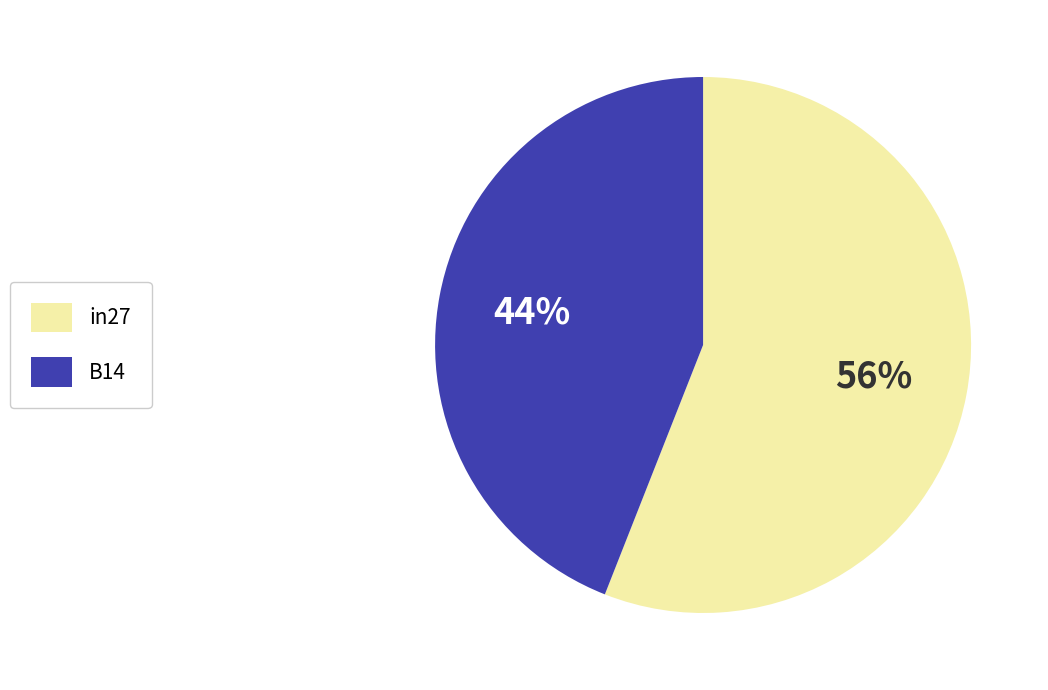

Does any single category account for the majority?

Yes